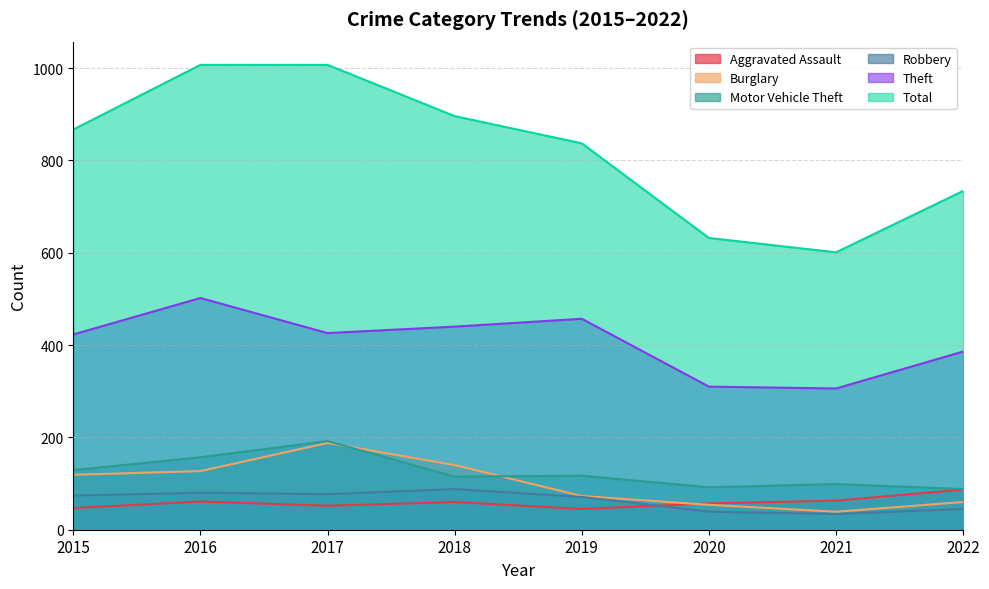

List the labels in order of Theft value, smallest first.

2021, 2020, 2022, 2015, 2017, 2018, 2019, 2016